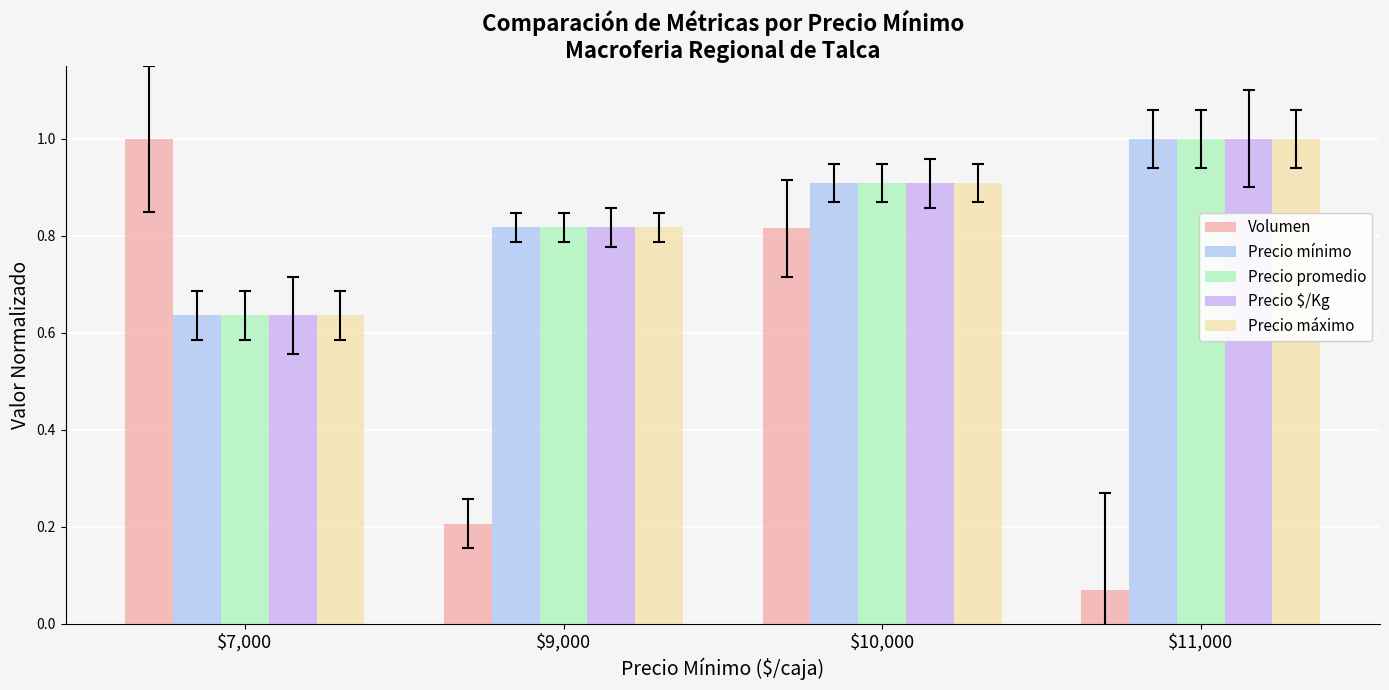

Which series has the widest spread of values?

Volumen